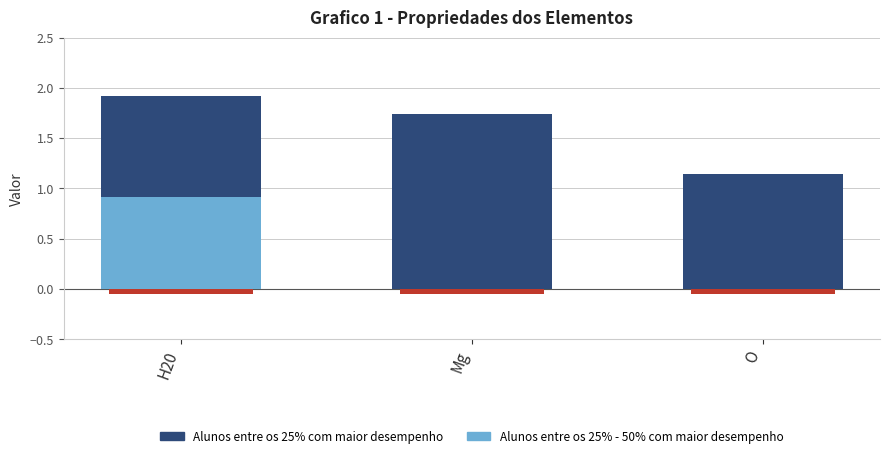

True or false: Alunos entre os 25% - 50% com maior desempenho has a value of 1.1 at Mg.

False